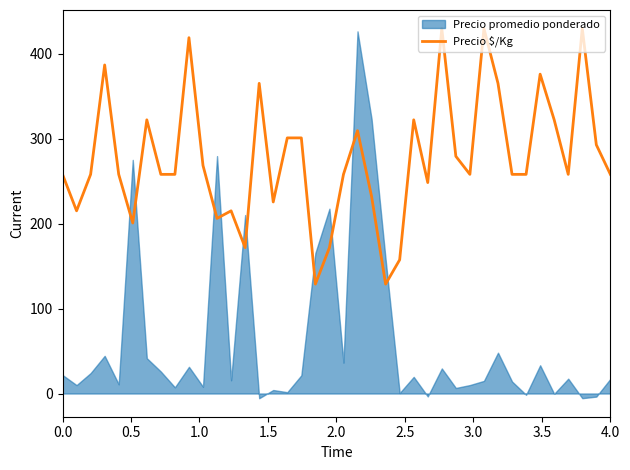

What is the value of the 26th point from the left?

322.4